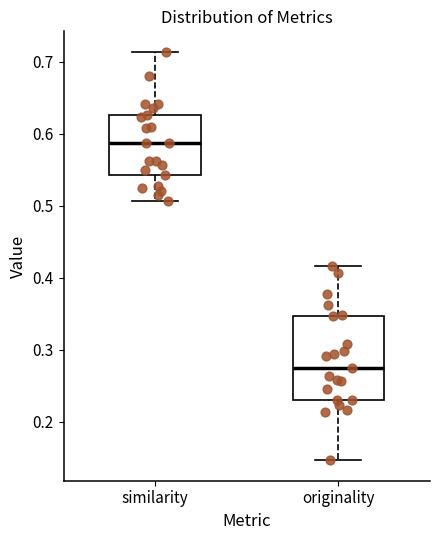

Which box is the tallest, from its lower edge to its upper edge?

originality